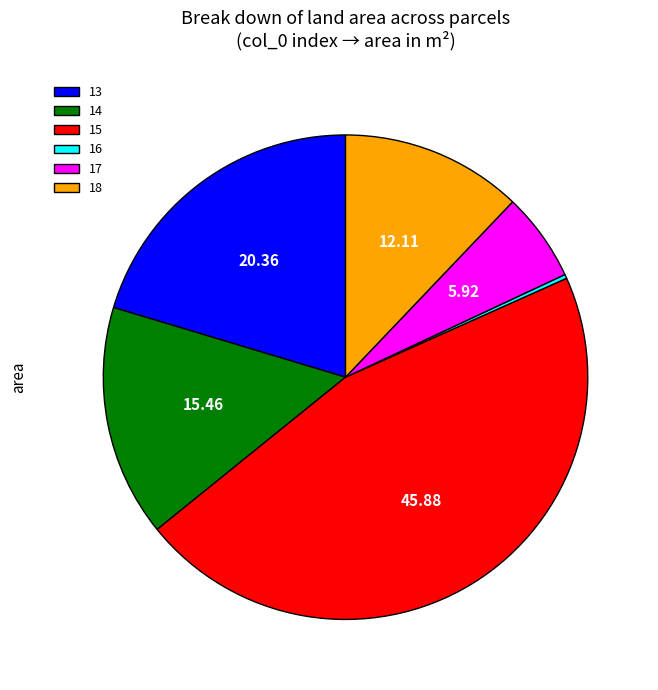

Between 17 and 13, which is larger?

13